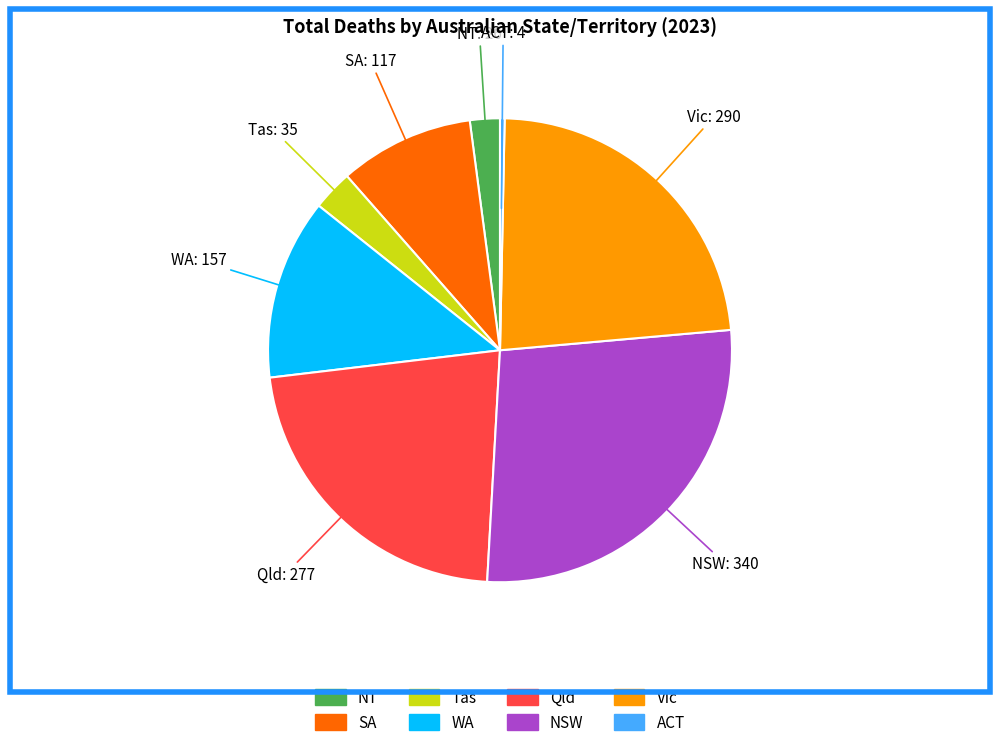

Is there a majority slice in this chart?

No